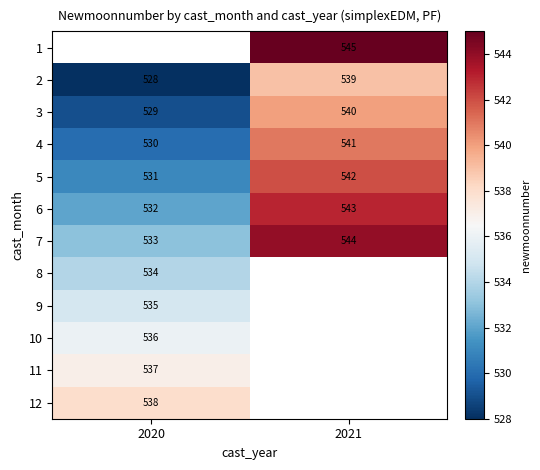

What is the highest value of the 4 series?

541